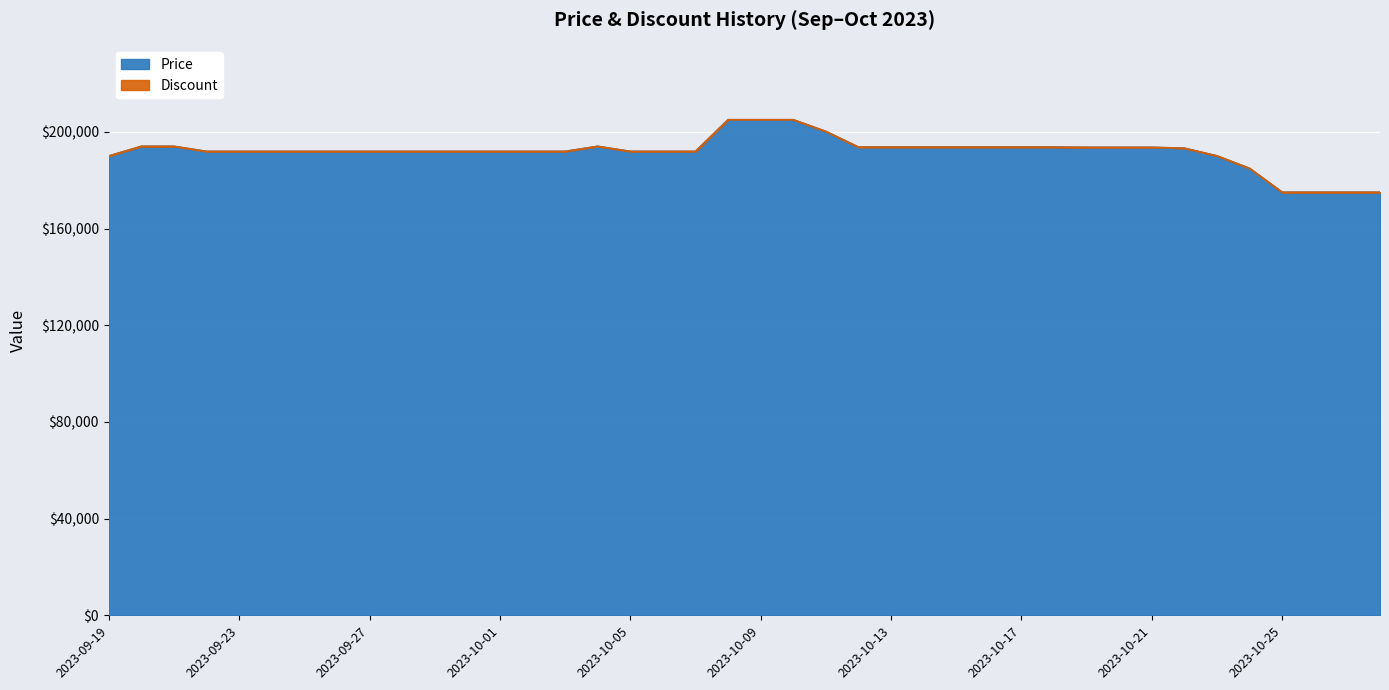

Which has a higher value, 2023-10-21 or 2023-09-28?

2023-10-21